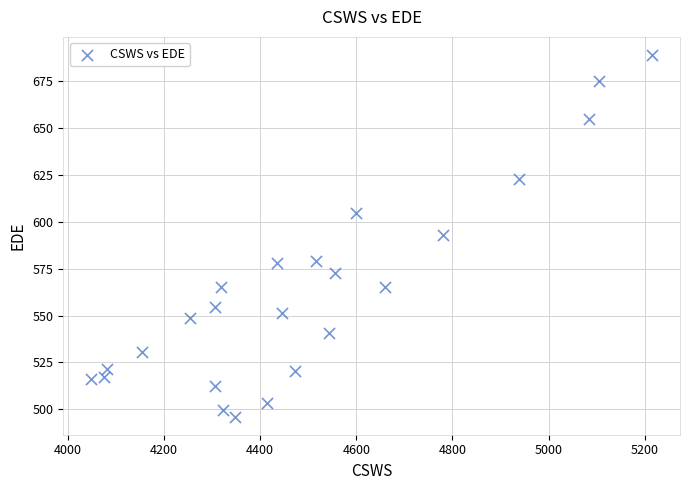

What is the range of X values (max minus min)?

1165.5